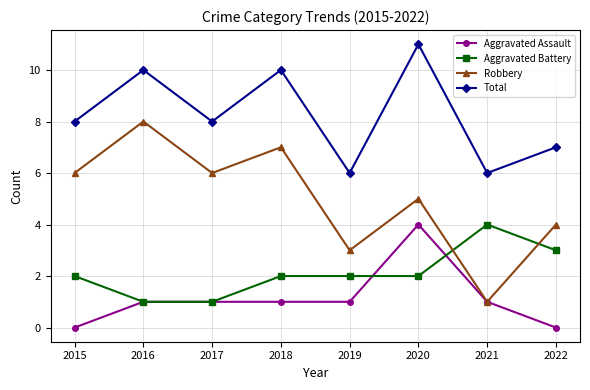

What is the value of the Robbery point at the 5th from the left?

3